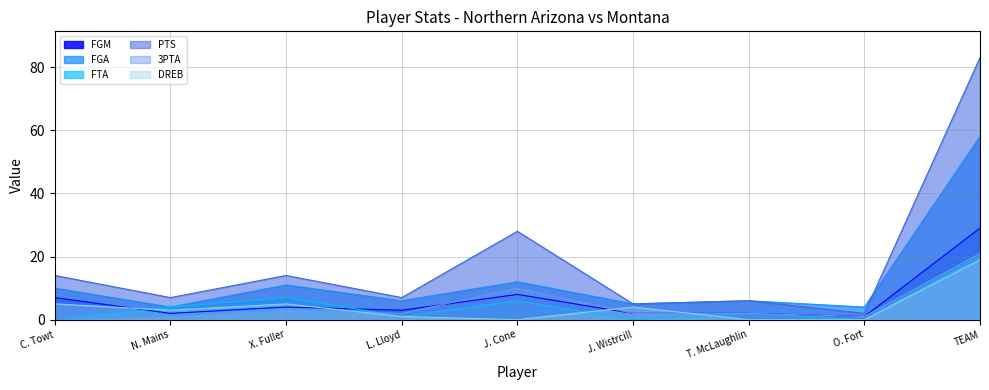

Where is the first local maximum for FGM?

X. Fuller